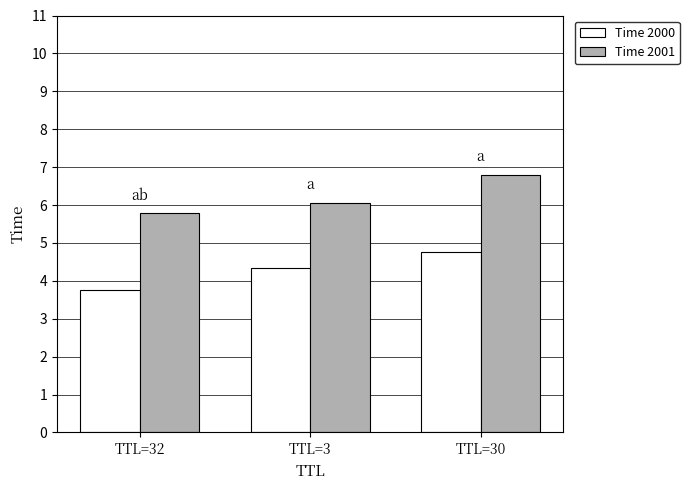

At which category is the sum across all series the highest?

TTL=30